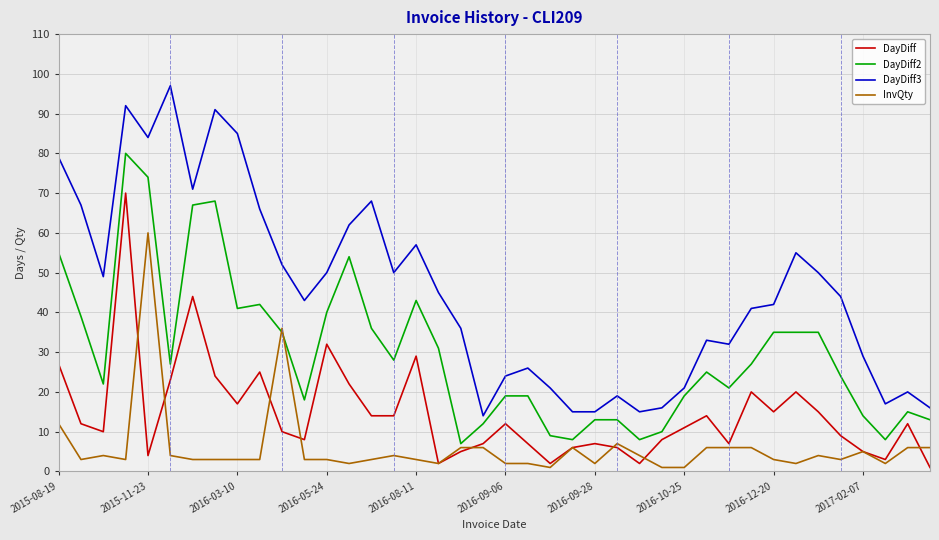

Which series has the largest range (max minus min)?

DayDiff3